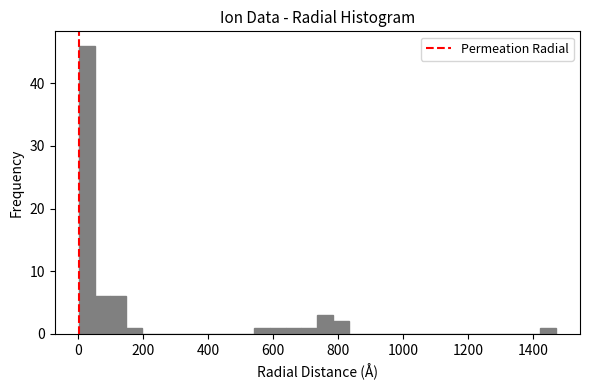

Read against the x-axis, roughly where is the centre of the tallest bar?

20